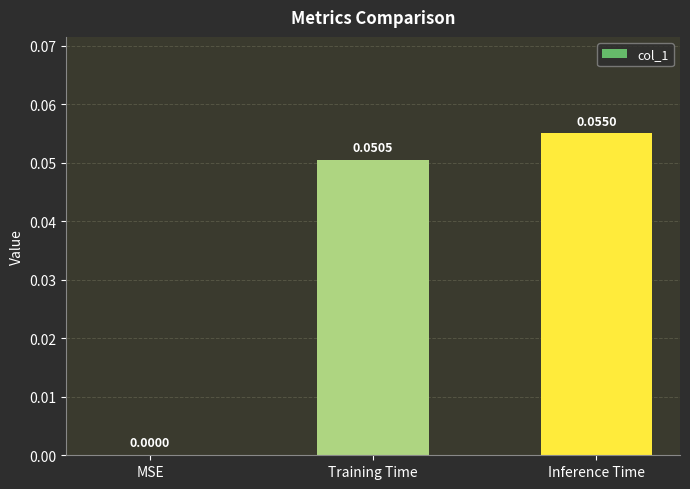

Count the number of data series in this chart.

1